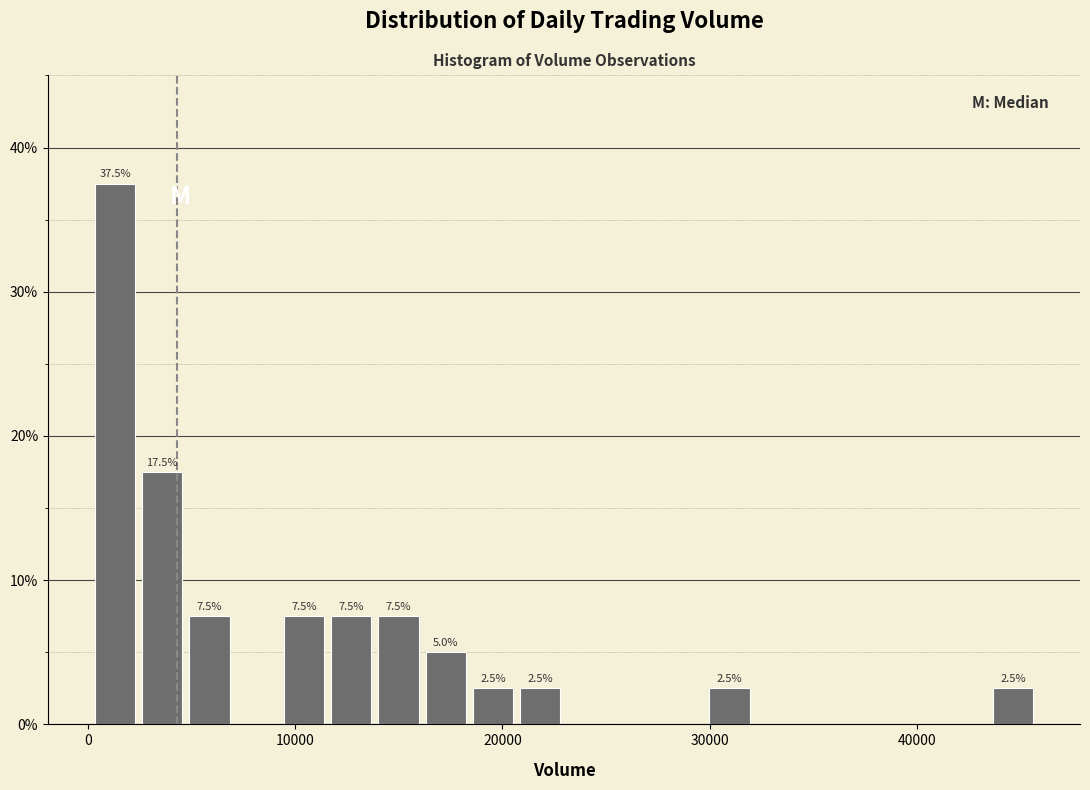

Around what value on the x-axis is the tallest bar? Give the approximate position of its centre, as read against the axis.

1000